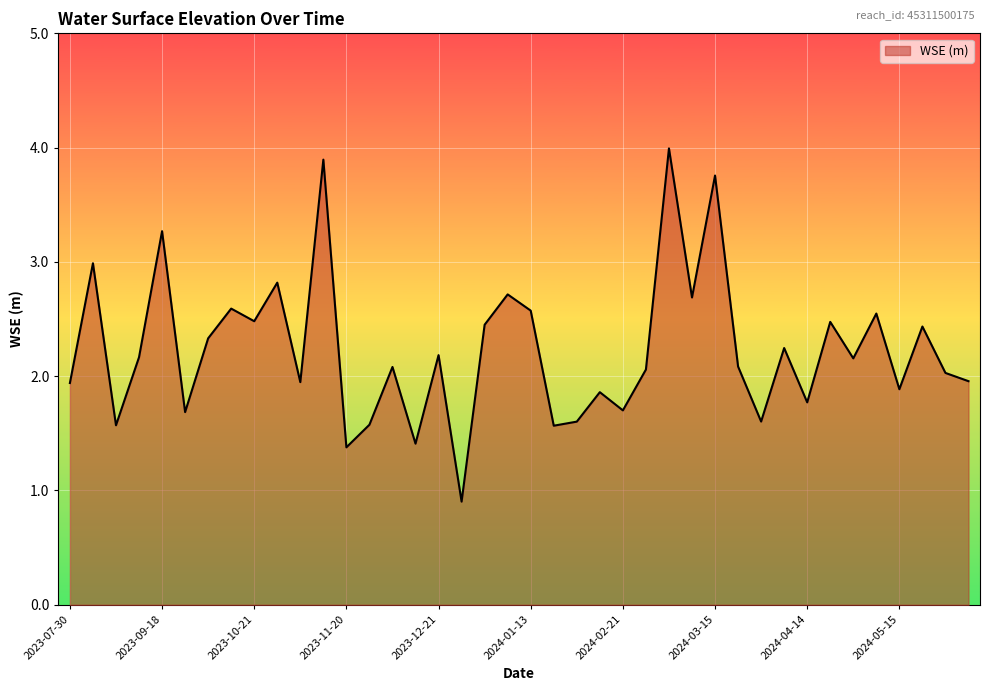

What is the maximum value shown in the chart?

4.0